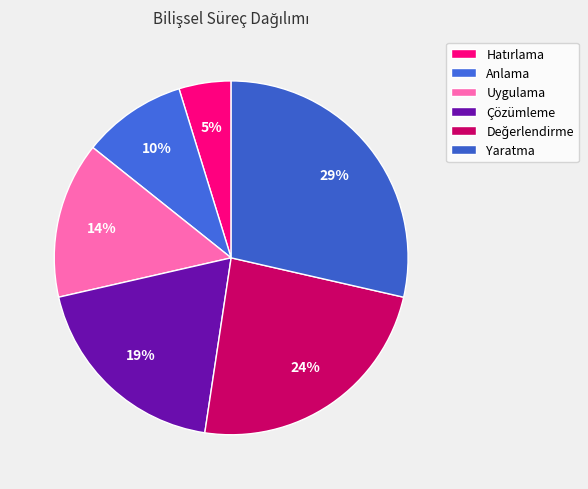

How many slices are in this pie chart?

6